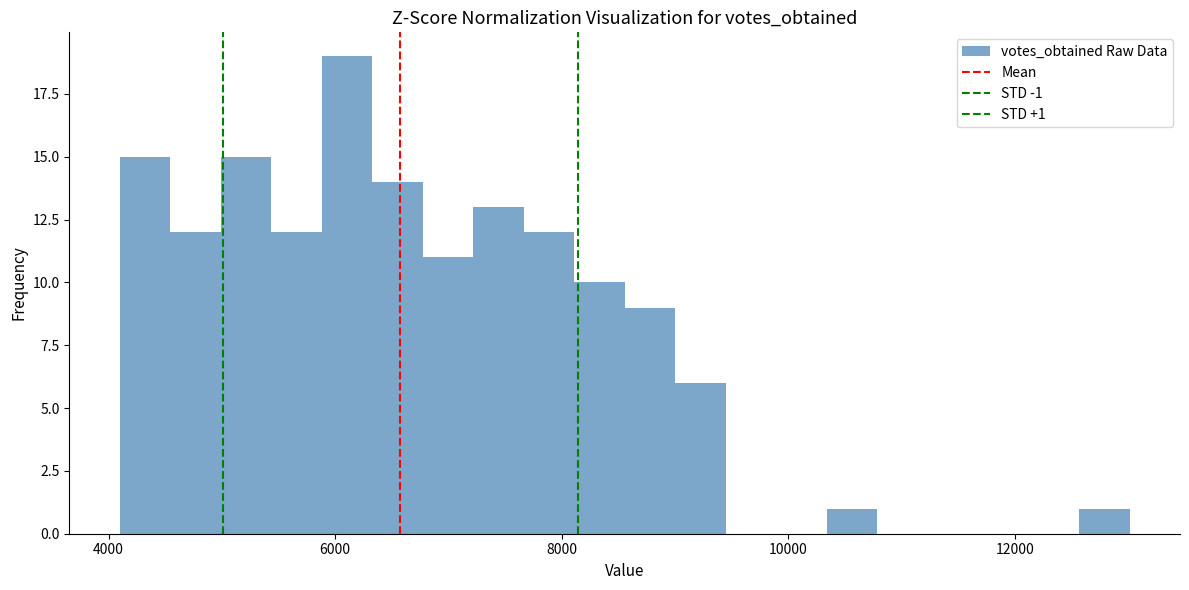

Around what value on the x-axis is the tallest bar? Give the approximate position of its centre, as read against the axis.

6200